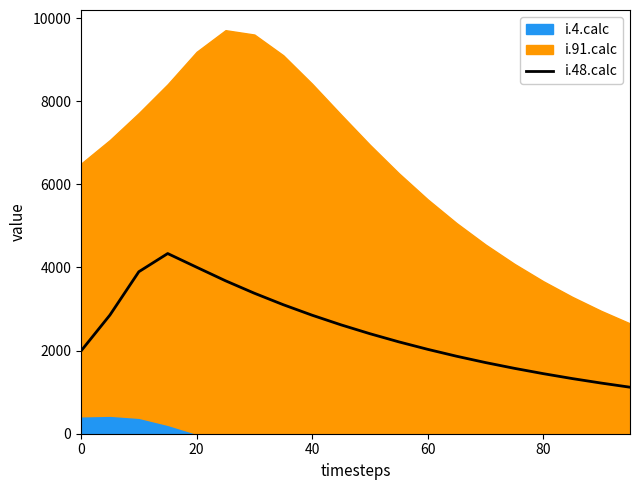

What is the minimum value for i.48.calc?

1119